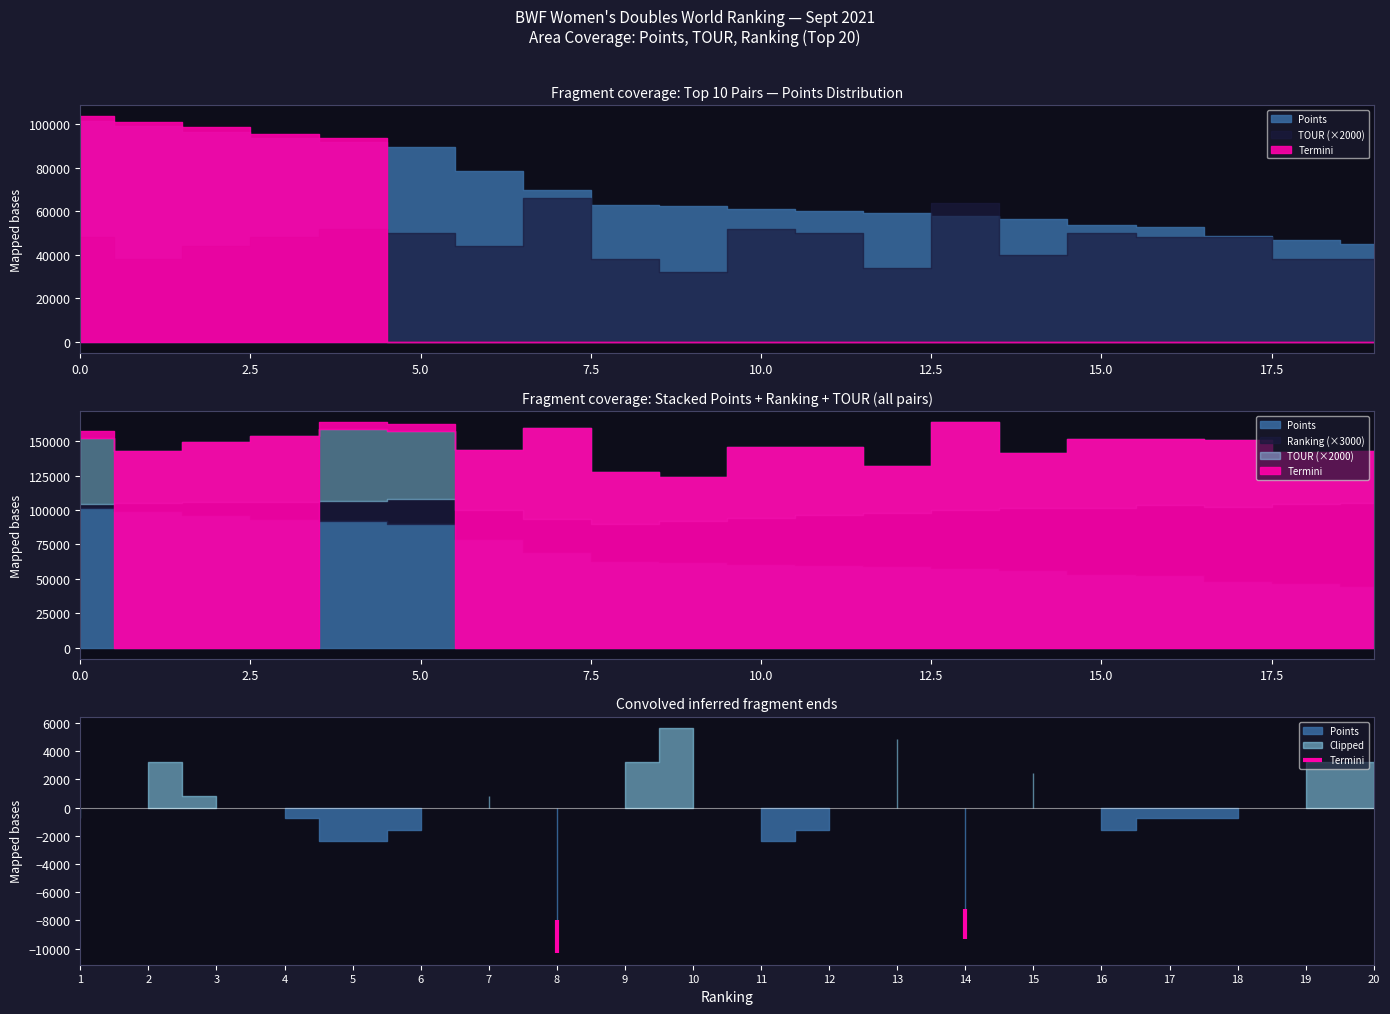

What is the value of the 1st point from the left?

-7960.0